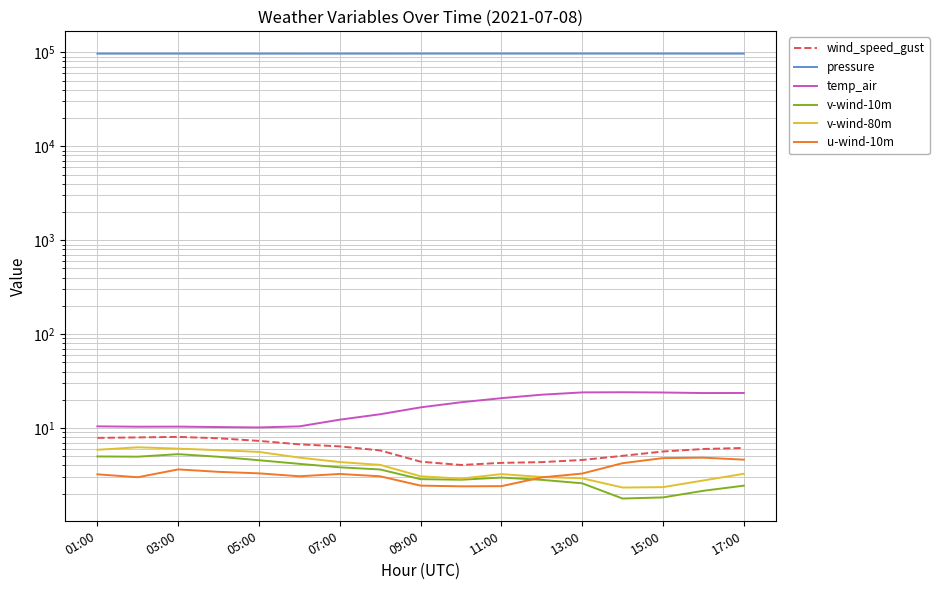

Does the chart display data point markers on the line(s)?

No